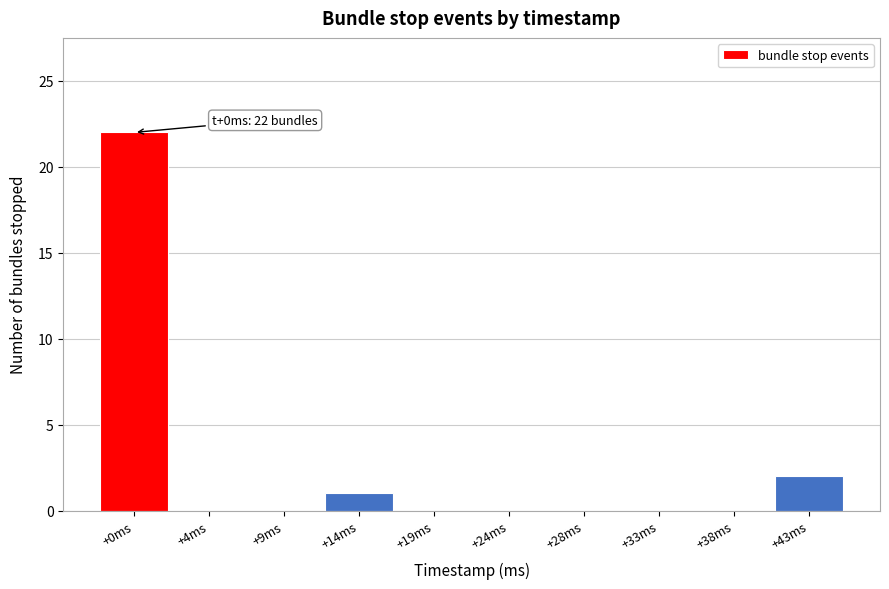

Reading left to right, extract all data points from this chart.

+0ms=22	+4ms=0	+9ms=0	+14ms=1	+19ms=0	+24ms=0	+28ms=0	+33ms=0	+38ms=0	+43ms=2